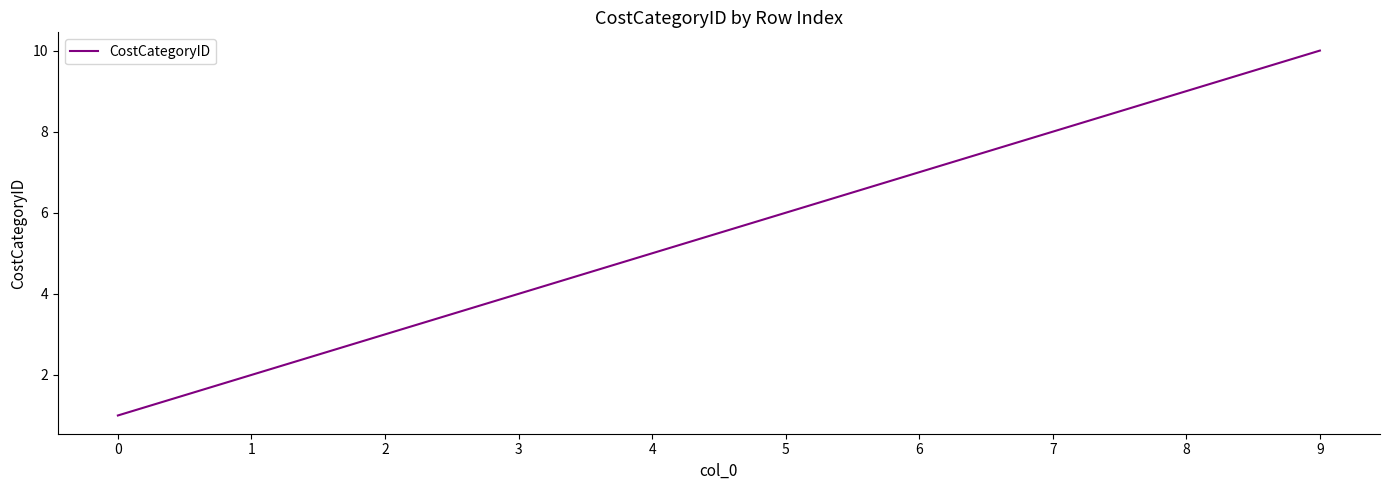

The chart shows a value of 4 at 9. True or false?

False